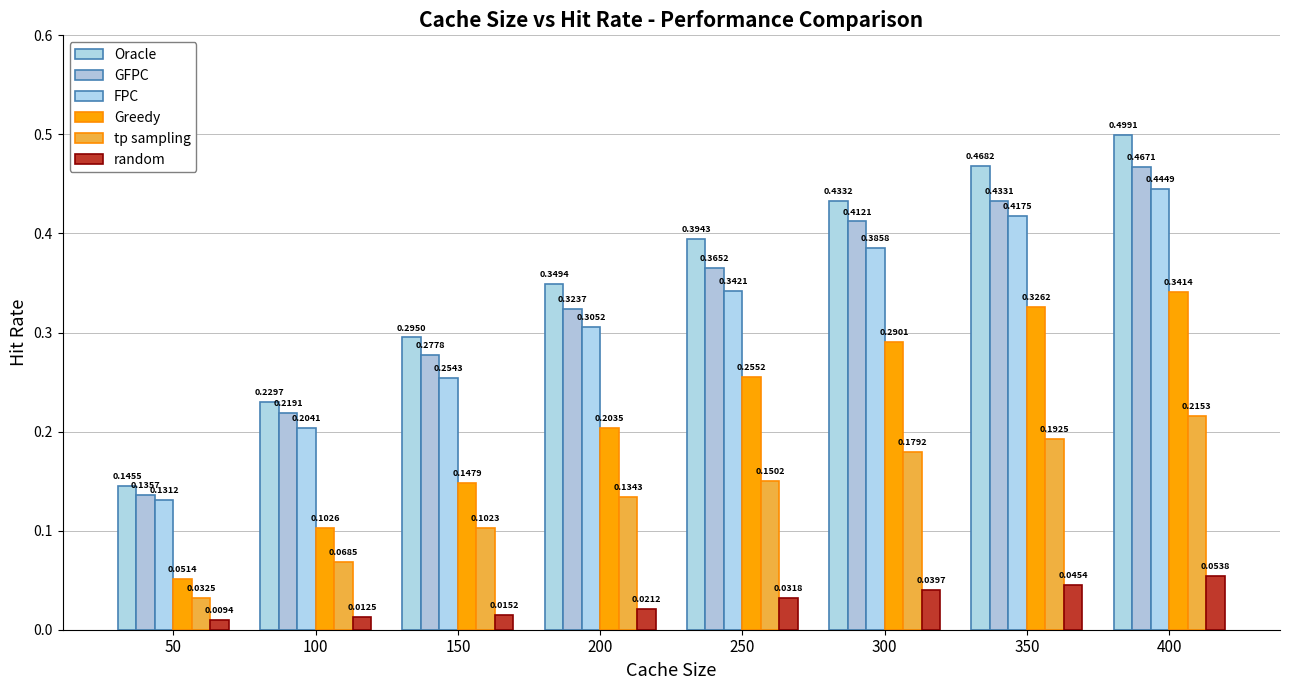

Reading left to right, list all the values displayed in this chart.

Oracle: 0.1	0.2	0.3	0.3	0.4	0.4	0.5	0.5
GFPC: 0.1	0.2	0.3	0.3	0.4	0.4	0.4	0.5
FPC: 0.1	0.2	0.3	0.3	0.3	0.4	0.4	0.4
Greedy: 0.1	0.1	0.1	0.2	0.3	0.3	0.3	0.3
tp sampling: 0.0	0.1	0.1	0.1	0.2	0.2	0.2	0.2
random: 0.0	0.0	0.0	0.0	0.0	0.0	0.0	0.1